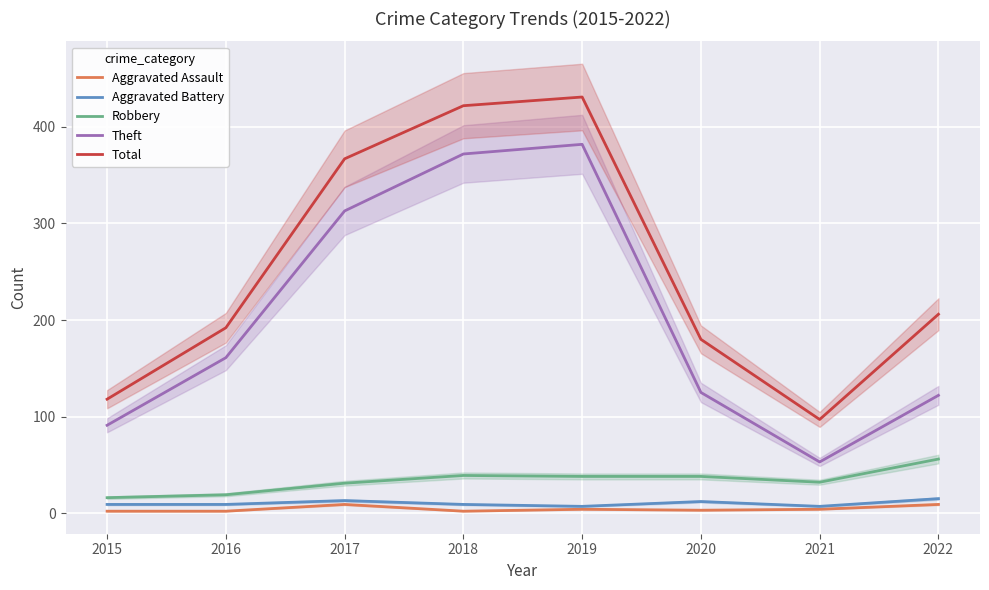

Reading left to right, what are all the values shown in this chart?

Aggravated Assault: 2015=2	2016=2	2017=9	2018=2	2019=4	2020=3	2021=4	2022=9
Aggravated Battery: 2015=9	2016=9	2017=13	2018=9	2019=7	2020=12	2021=7	2022=15
Robbery: 2015=16	2016=19	2017=31	2018=39	2019=38	2020=38	2021=32	2022=56
Theft: 2015=91	2016=161	2017=313	2018=372	2019=382	2020=125	2021=53	2022=122
Total: 2015=118	2016=192	2017=367	2018=422	2019=431	2020=180	2021=97	2022=206